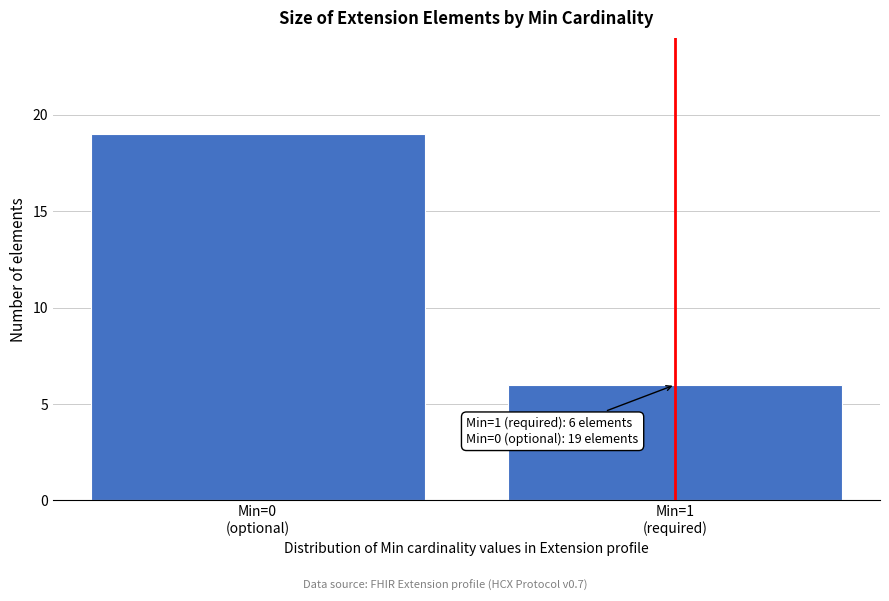

Reading left to right, transcribe all the data shown in this chart.

19	6